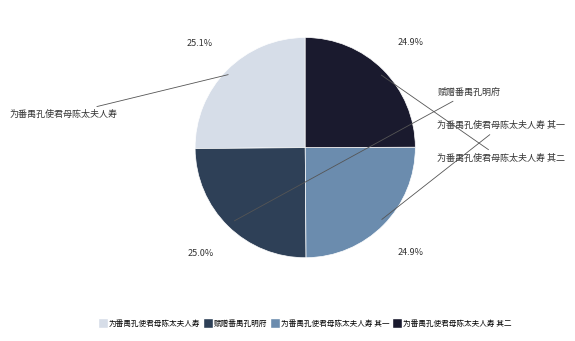

Rank the categories by value from highest to lowest.

为番禺孔使君母陈太夫人寿, 赋赠番禺孔明府, 为番禺孔使君母陈太夫人寿 其二, 为番禺孔使君母陈太夫人寿 其一